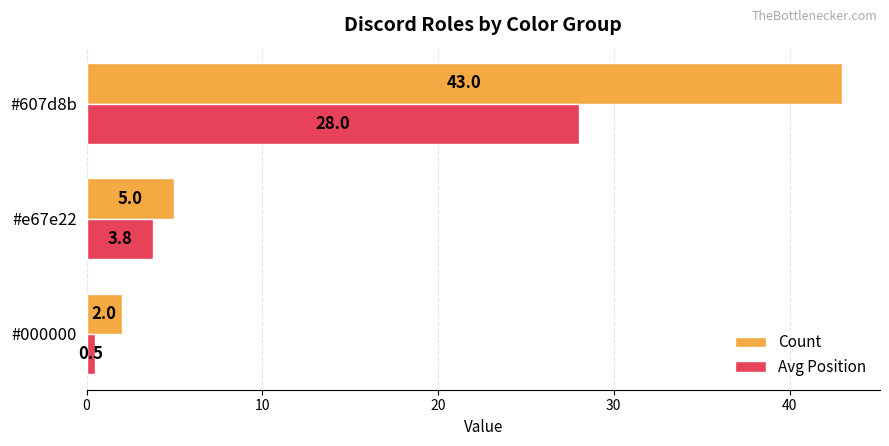

What is the difference between the maximum and minimum values in the Avg Position series?

27.5